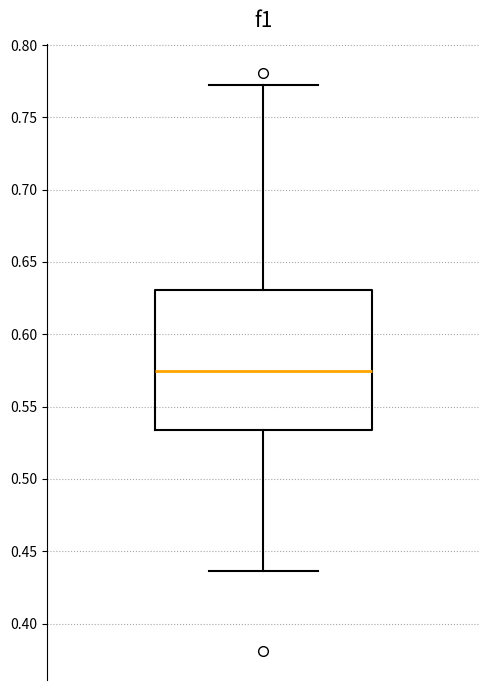

Transcribe this box plot: give where the median line is, the range the box spans, and where the two whiskers end, as read against the y-axis. The values are not printed on the chart, so give them approximately, as read against the axis.

median 0.575, box 0.535 to 0.630, whiskers 0.435 to 0.770